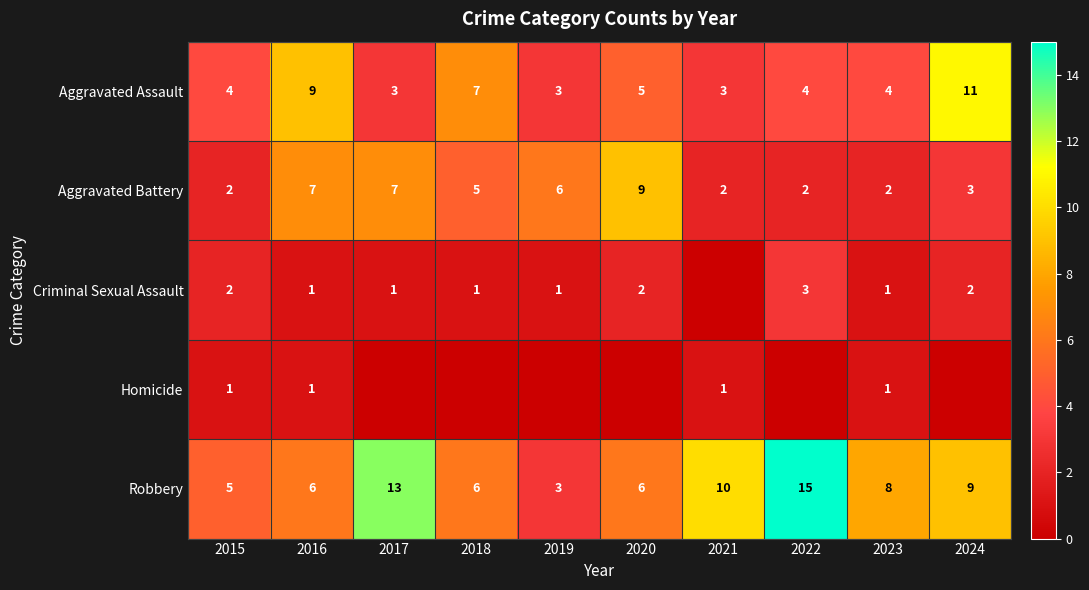

Which category has the highest value in the Aggravated Assault series?

2024